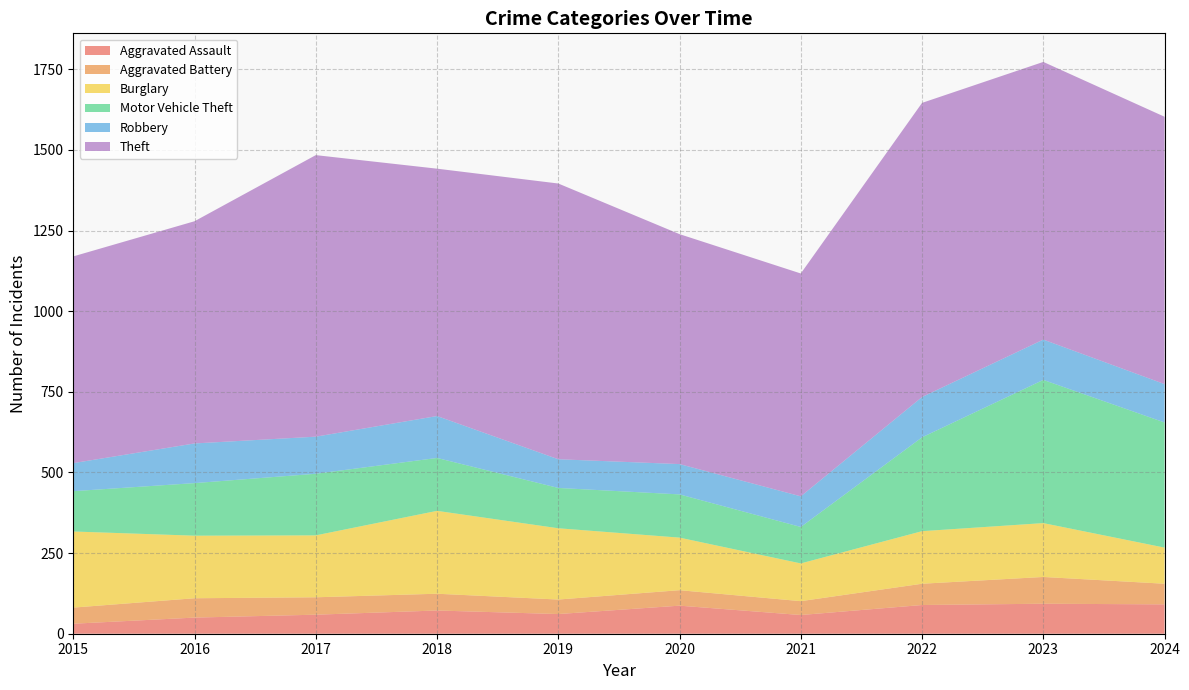

Reading left to right, what are all the values shown in this chart?

Aggravated Assault: 31	50	59	72	61	87	58	89	93	91
Aggravated Battery: 50	60	54	52	45	48	43	66	83	64
Burglary: 236	194	192	257	221	163	117	163	167	112
Motor Vehicle Theft: 125	163	191	164	125	134	113	291	444	388
Robbery: 87	123	115	130	89	94	95	125	125	119
Theft: 641	689	873	767	855	713	691	912	861	829